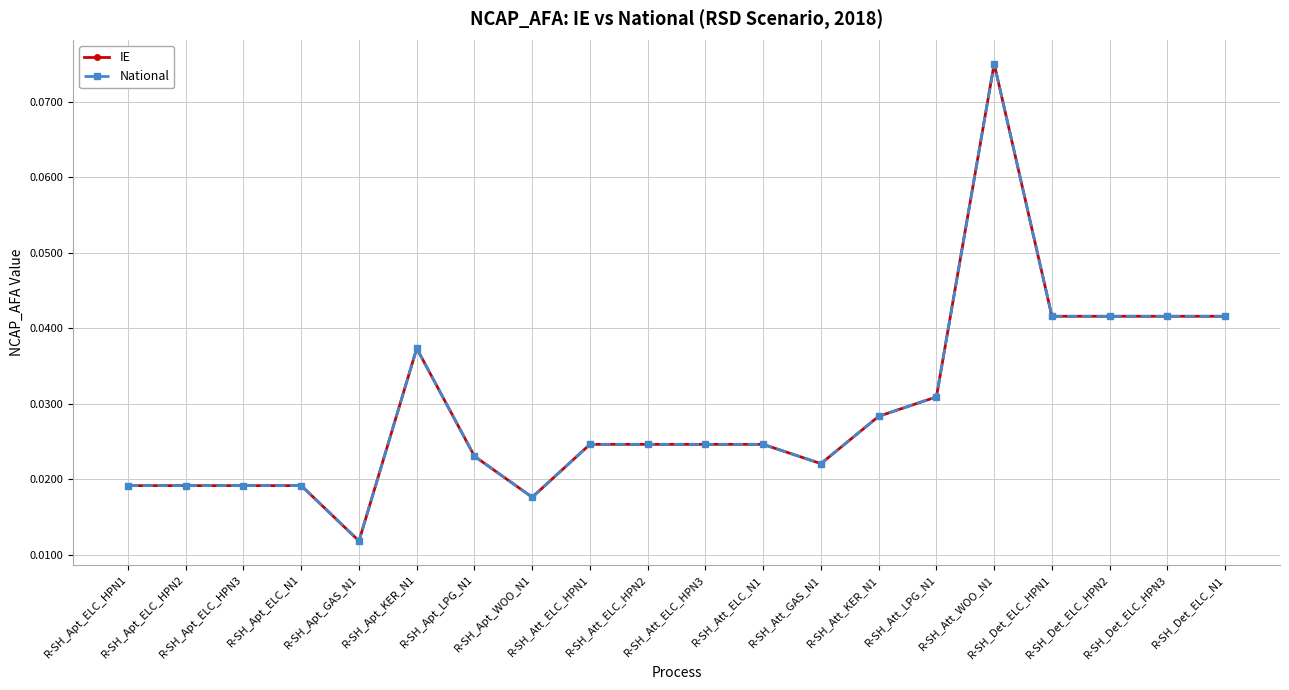

Rank the series by their maximum value, from lowest to highest.

IE, National